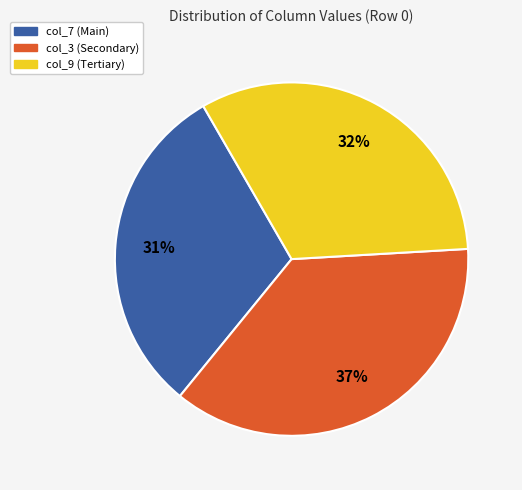

To the nearest percent, what is the average slice percentage?

33%